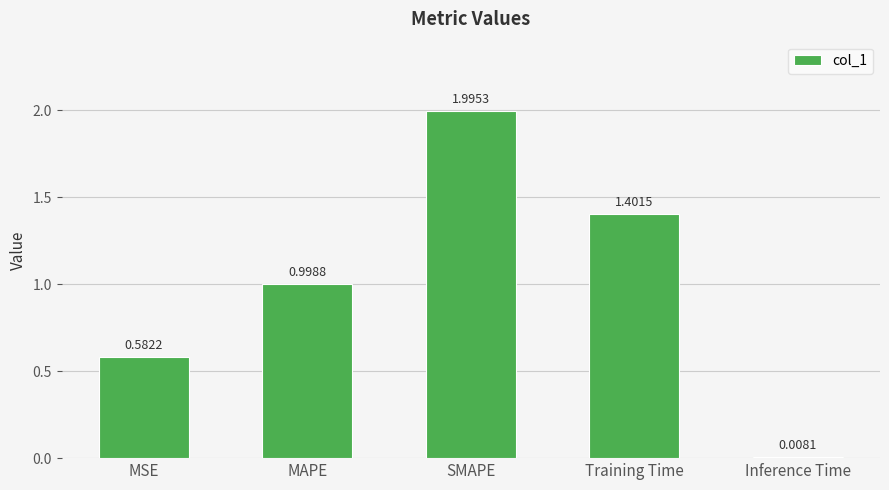

What is the difference between the maximum and minimum values?

2.0